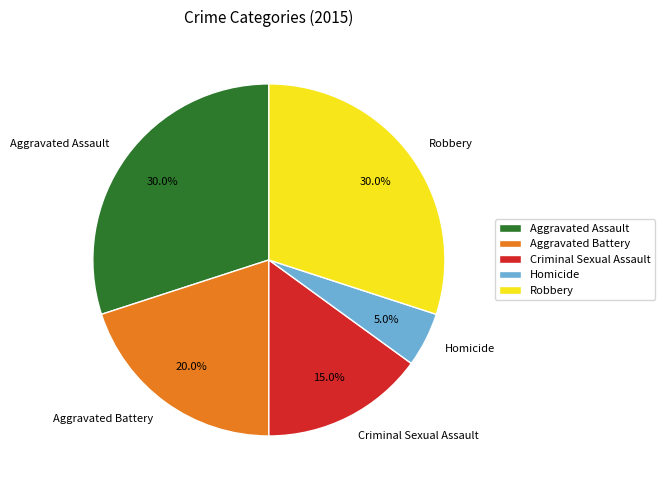

Which slice is the smallest?

Homicide